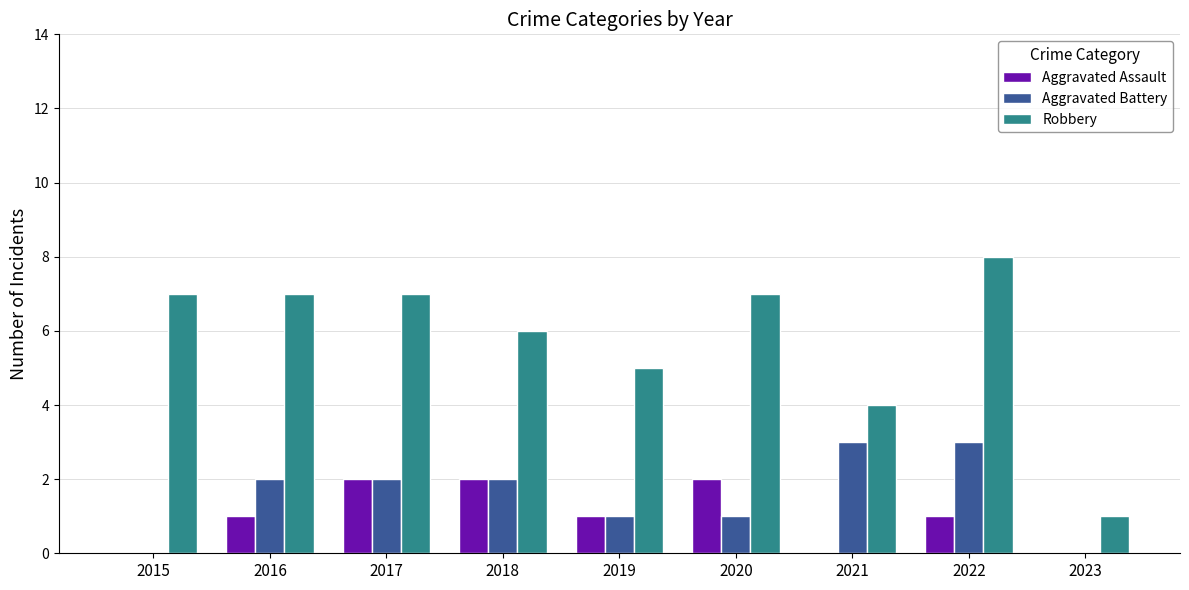

Are the bars horizontal?

No